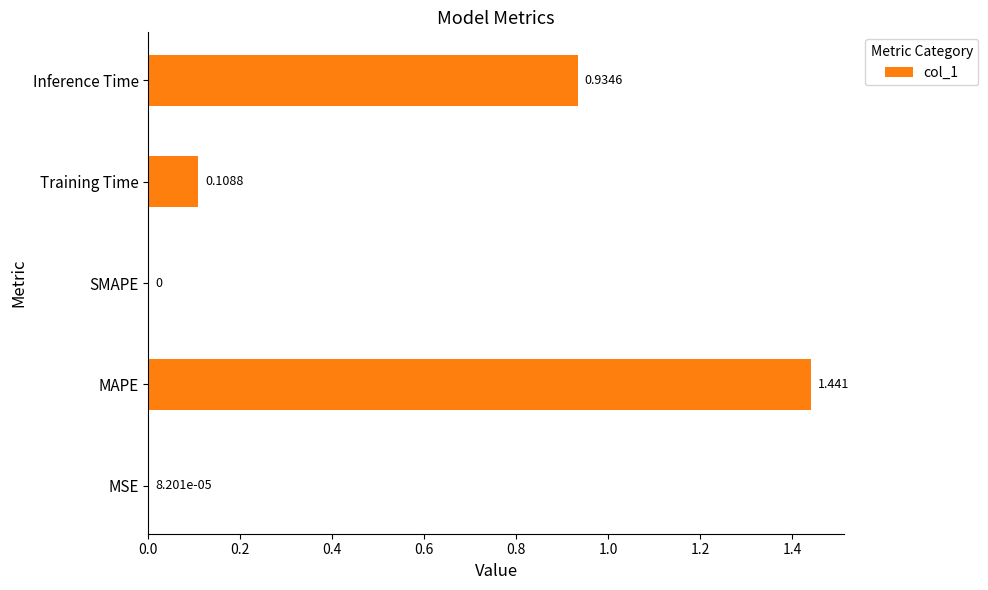

Between SMAPE and MAPE, which is larger?

MAPE